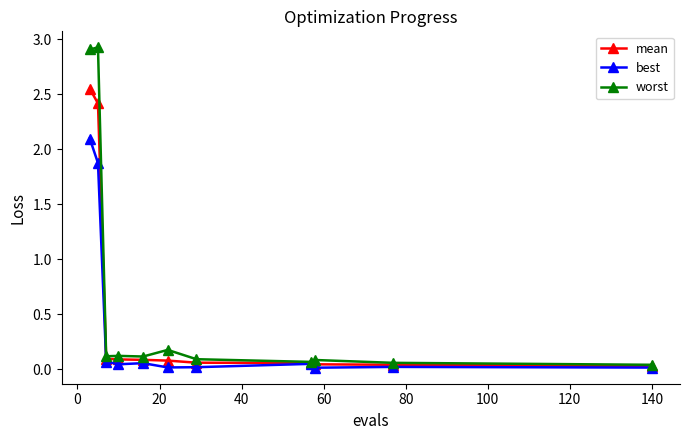

True or false: worst has more than 0 points higher than both neighbors.

True